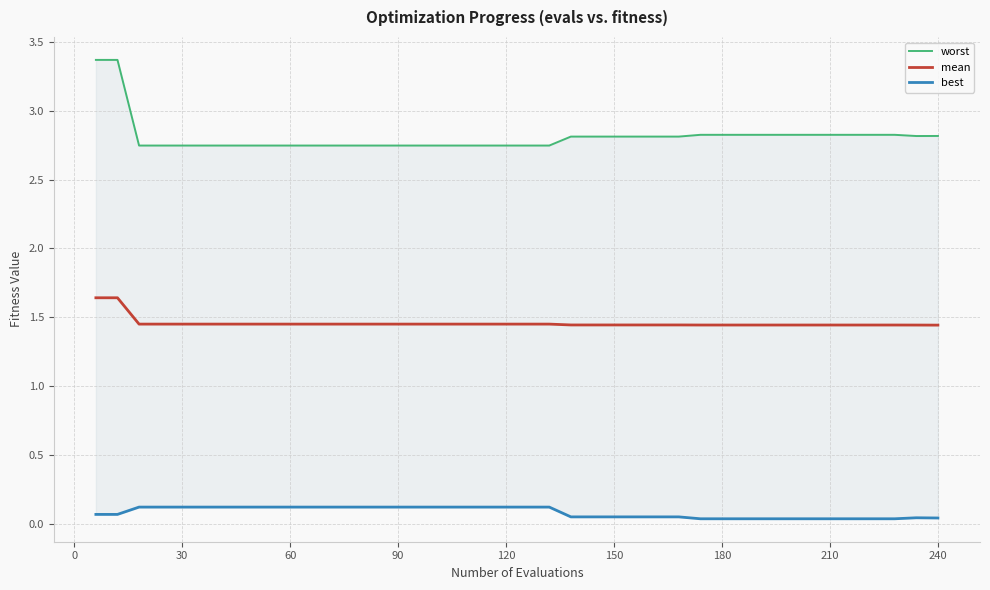

Does the chart display data point markers on the line(s)?

No